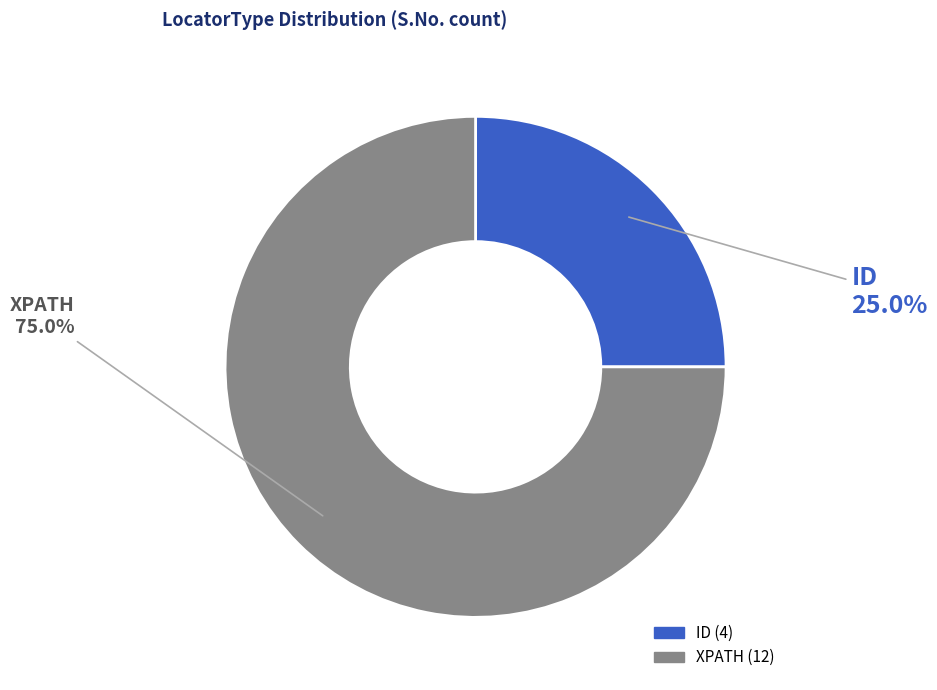

Rank the categories by value from highest to lowest.

XPATH, ID